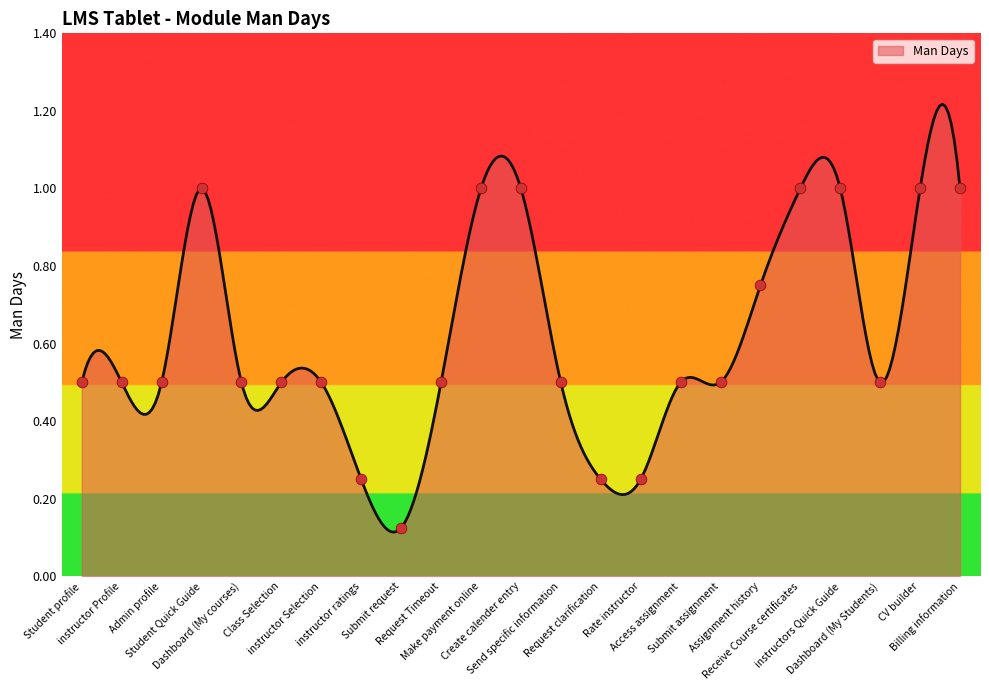

Approximately how many times larger is the value at Access assignment compared to Billing information?

0.5